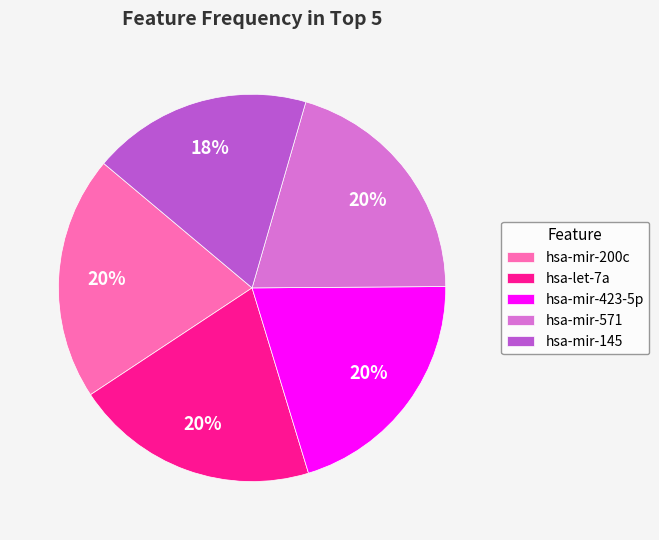

What is the smallest slice in the pie chart?

hsa-mir-145